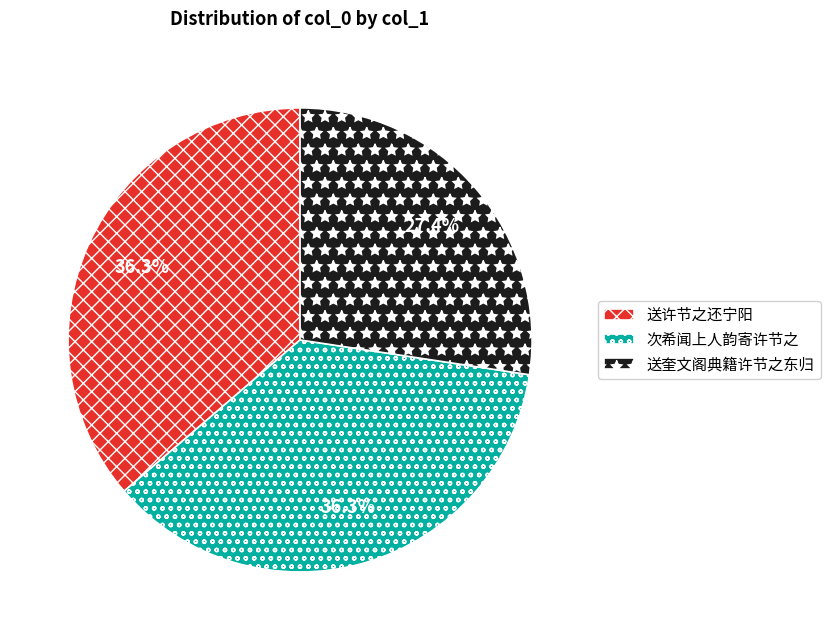

Which slice is the smallest?

送奎文阁典籍许节之东归